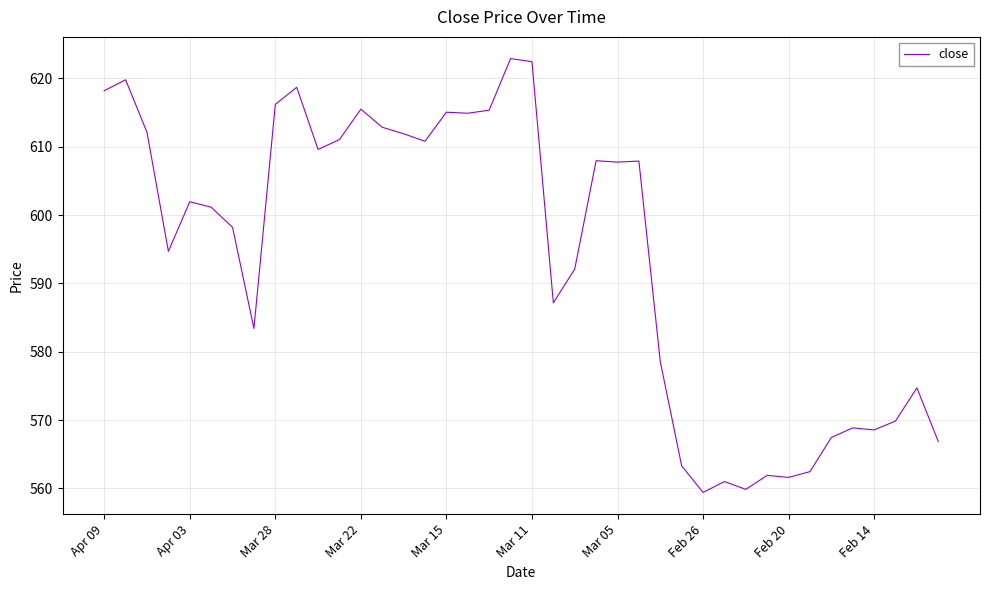

What is the minimum value shown in the chart?

559.4